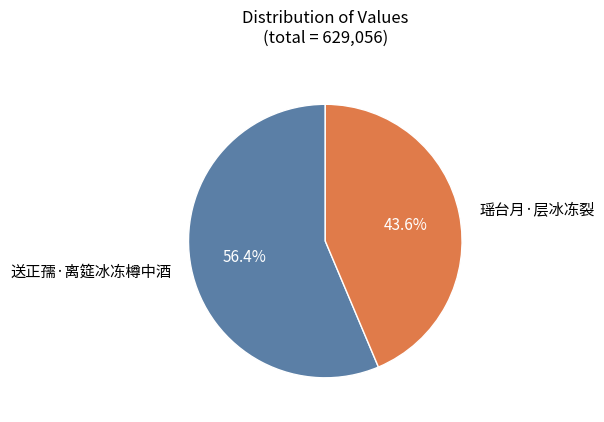

To the nearest percent, what percentage of the pie is 送正孺·离筵冰冻樽中酒?

56%